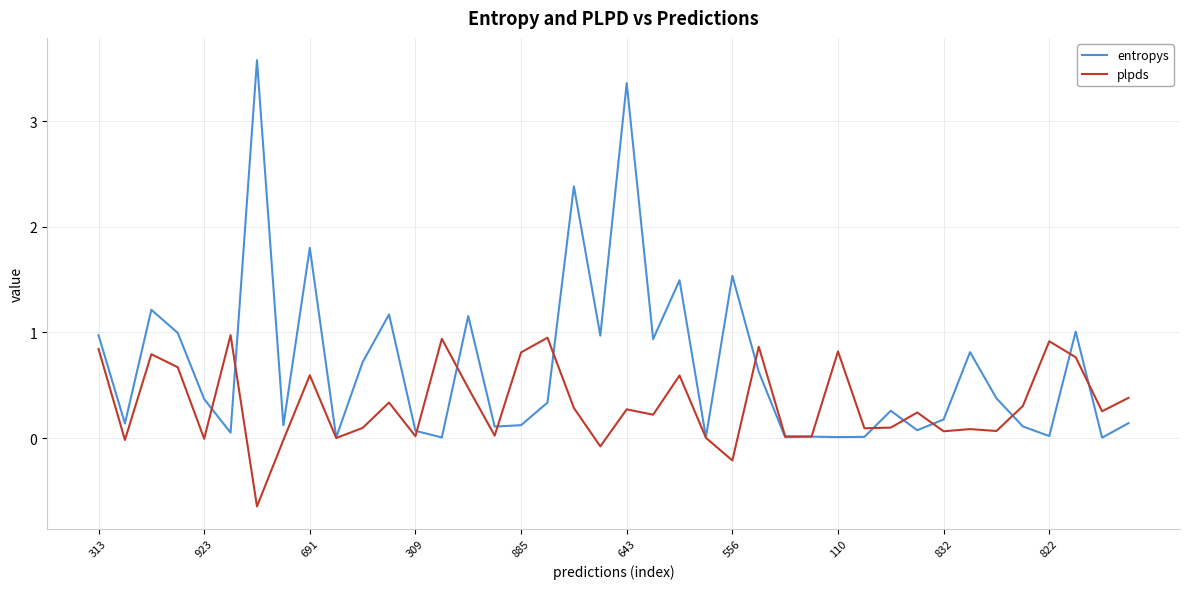

List the series in order of their overall mean, highest first.

entropys, plpds